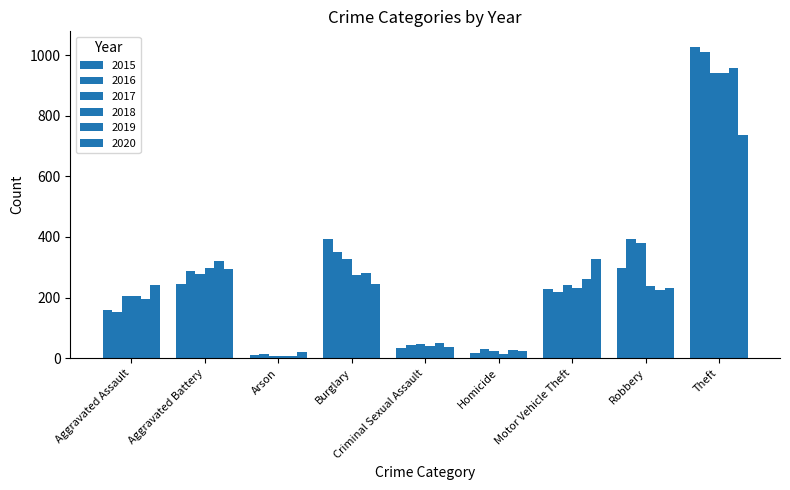

What is the average value of the 2018 series?

250